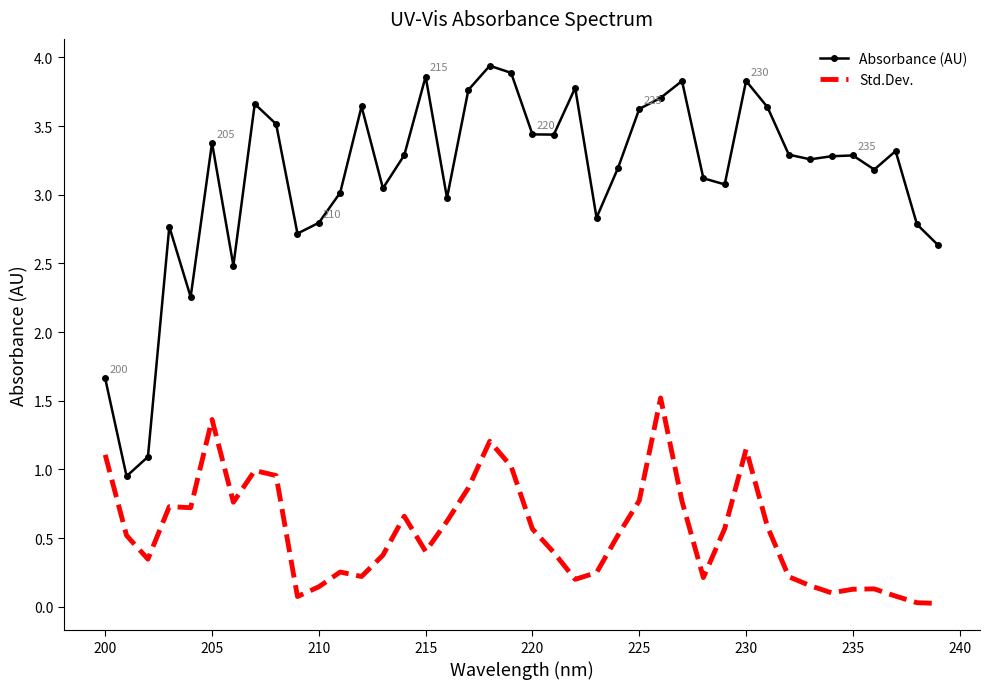

What is the maximum value shown in the chart?

3.9